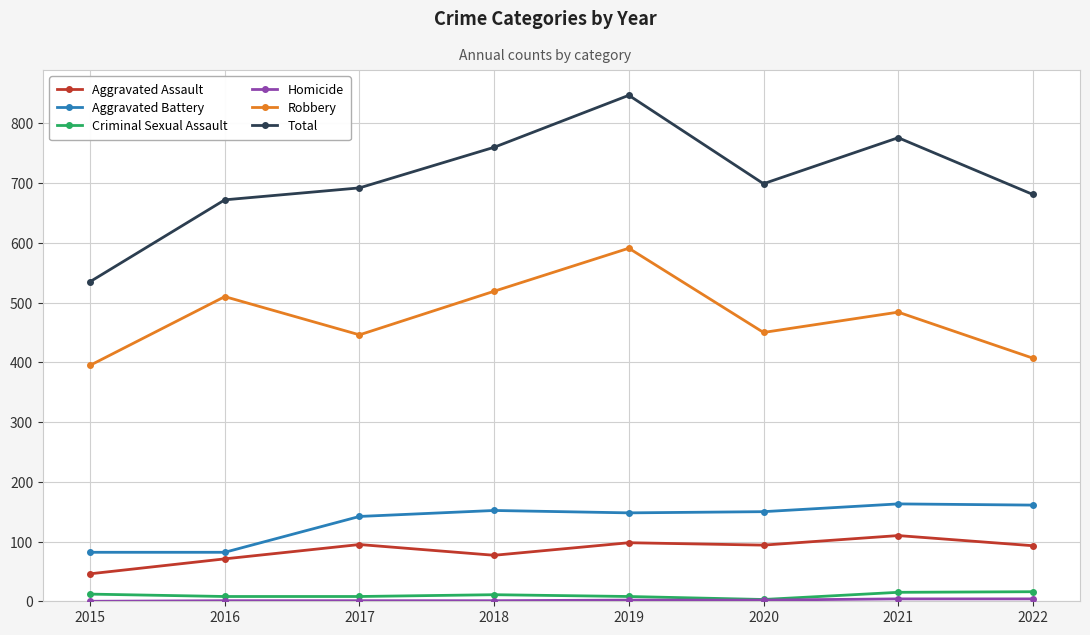

Is the value of Criminal Sexual Assault at 2019 greater than the value of Aggravated Assault at 2022?

No